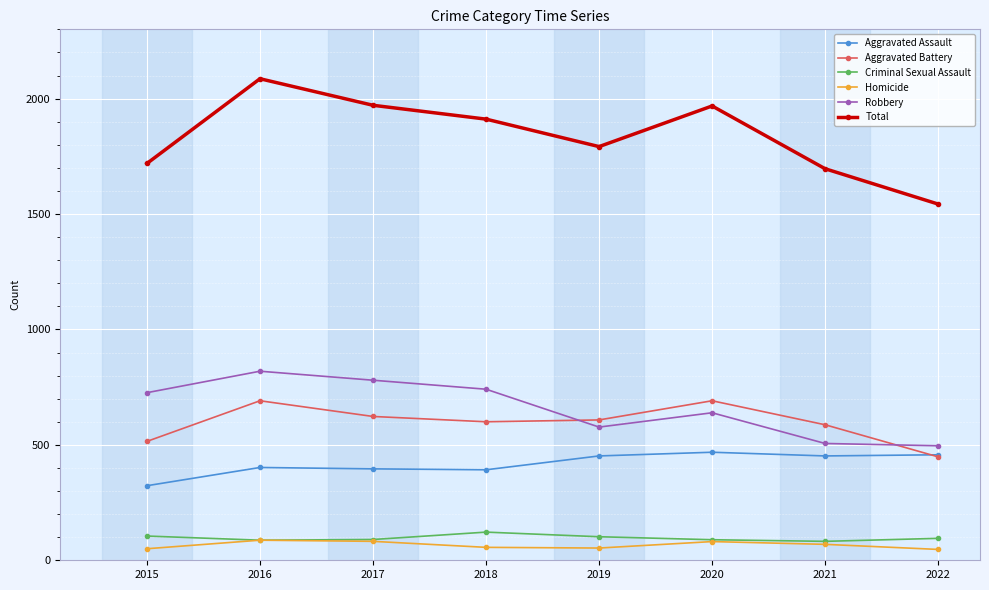

What is the difference between the second highest and minimum values in the Robbery series?

284